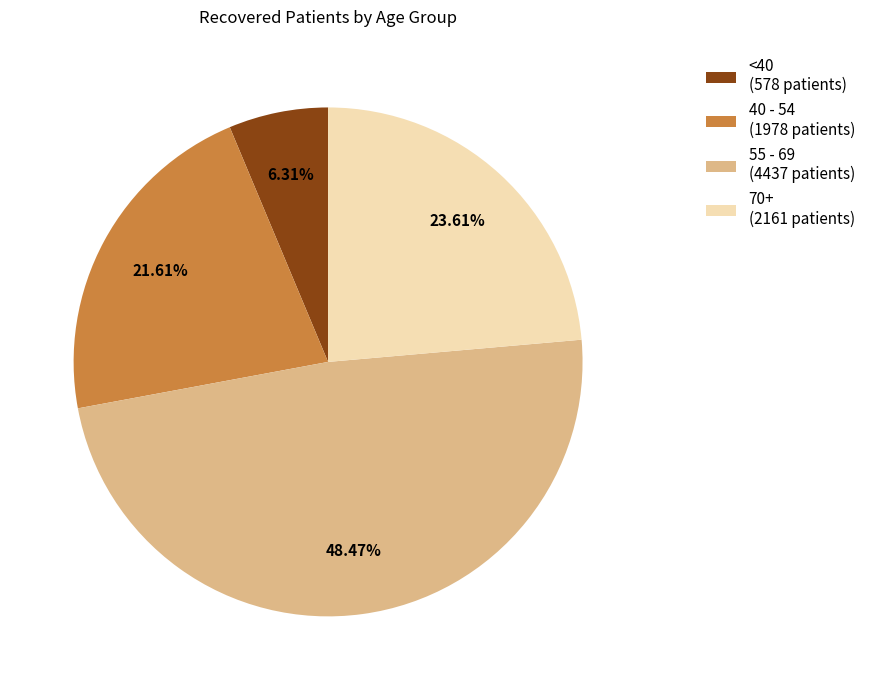

To the nearest percent, what is the average slice percentage?

25%